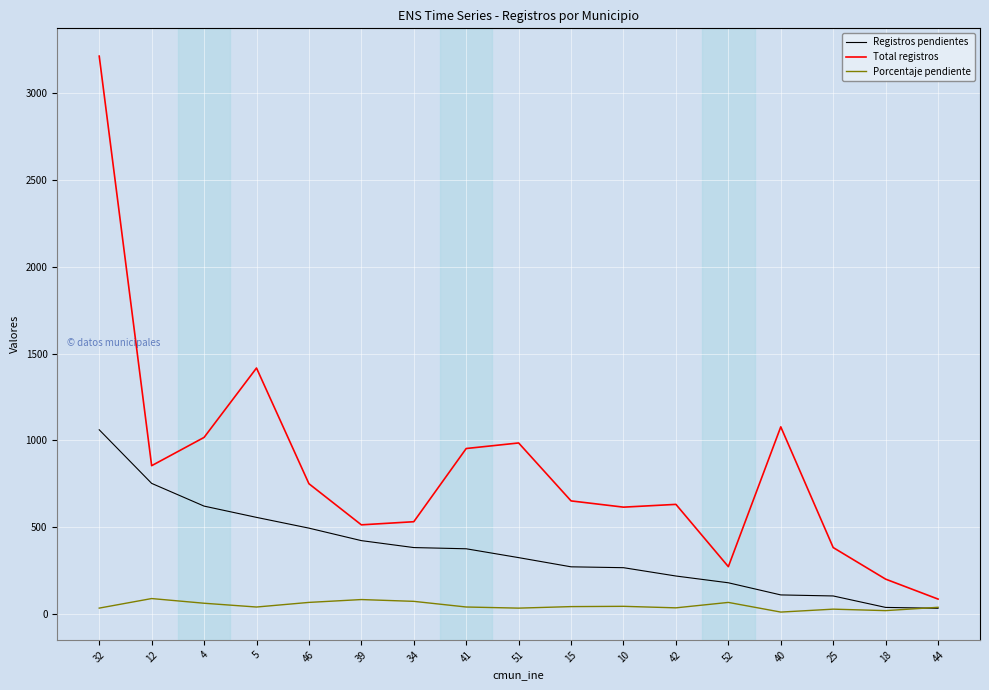

Is it true that Porcentaje pendiente equals 41.6 at 15?

True